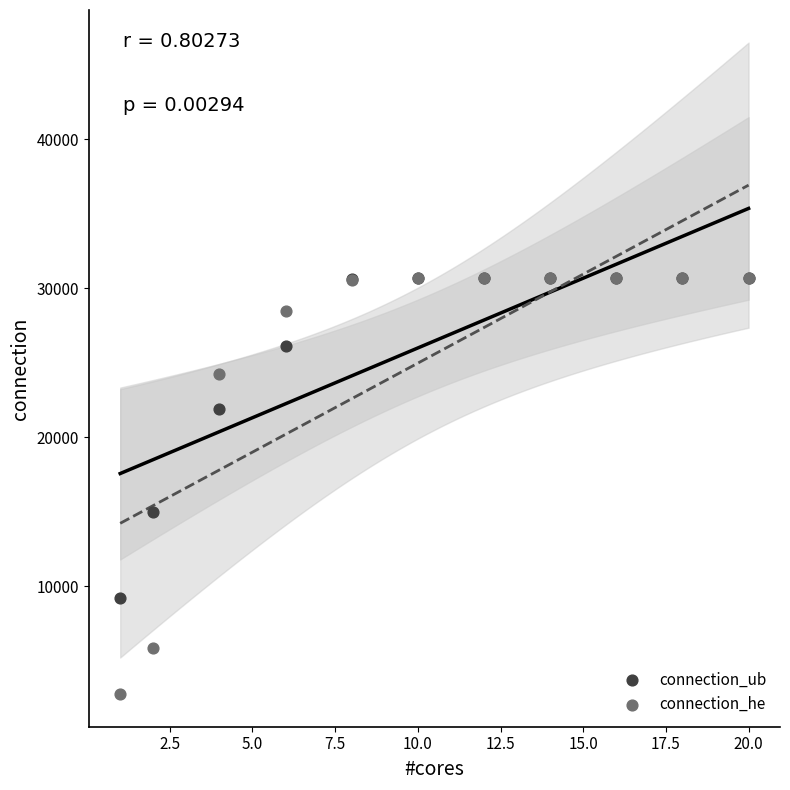

Across all series, what Y value is closest to 16717?

14975